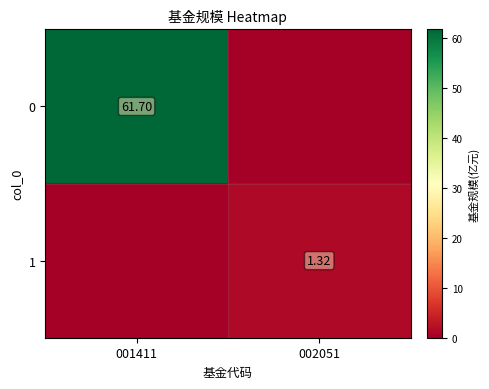

Is the value of 0 at 001411 greater than the value of 1 at 002051?

Yes